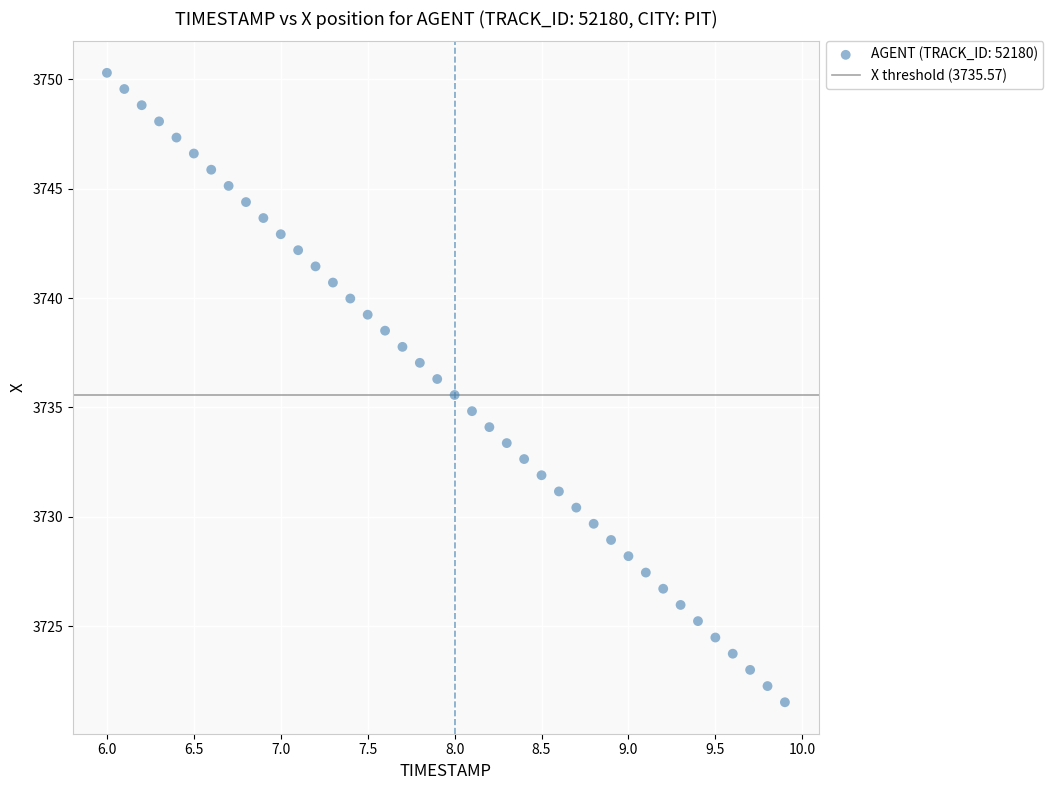

What is the range of Y values (max minus min)?

28.8